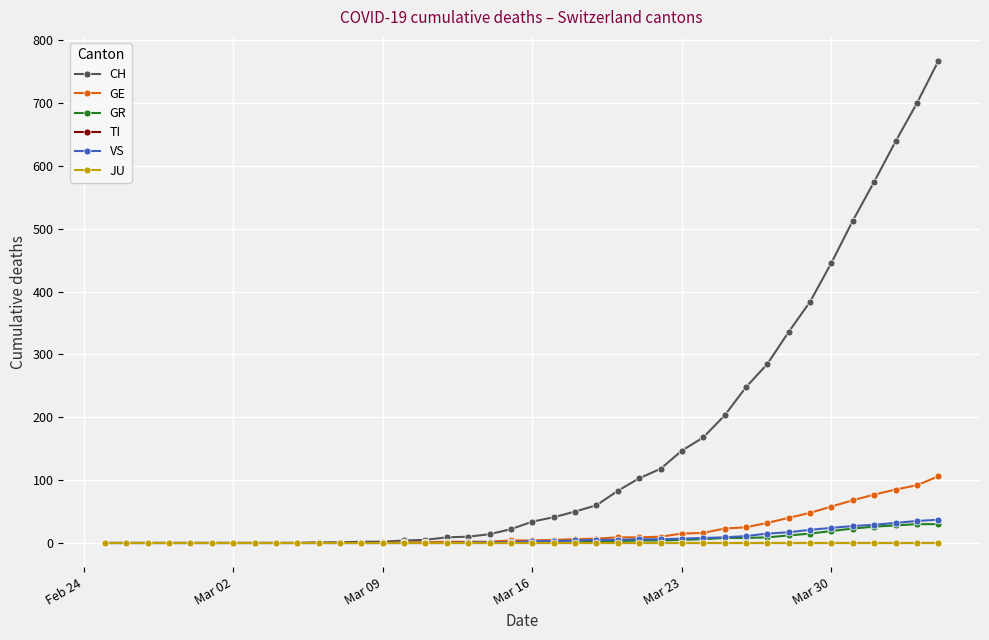

At which label does JU reach its peak?

Feb 24